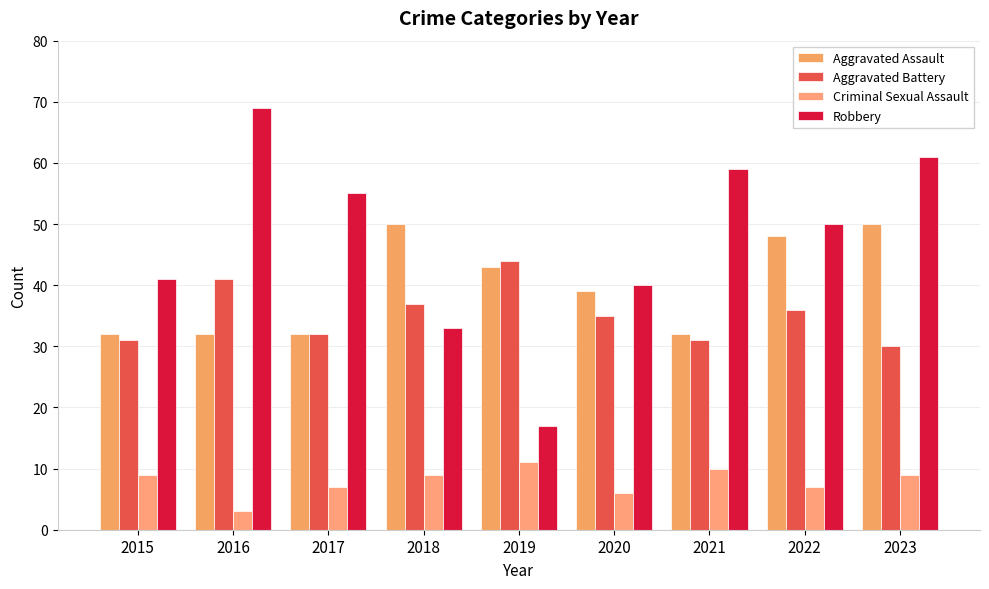

List the labels in order of Aggravated Assault value, largest first.

2018, 2023, 2022, 2019, 2020, 2015, 2016, 2017, 2021